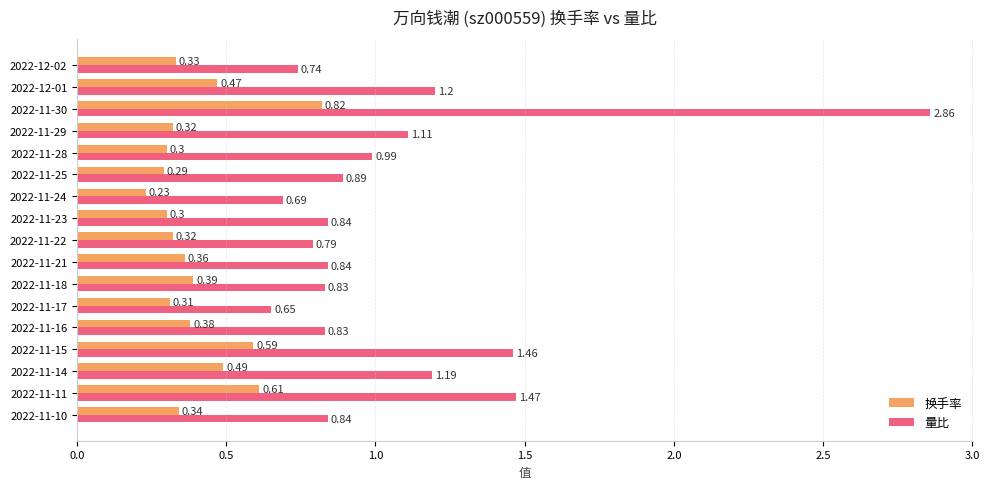

At how many categories does at least one series exceed 0?

17